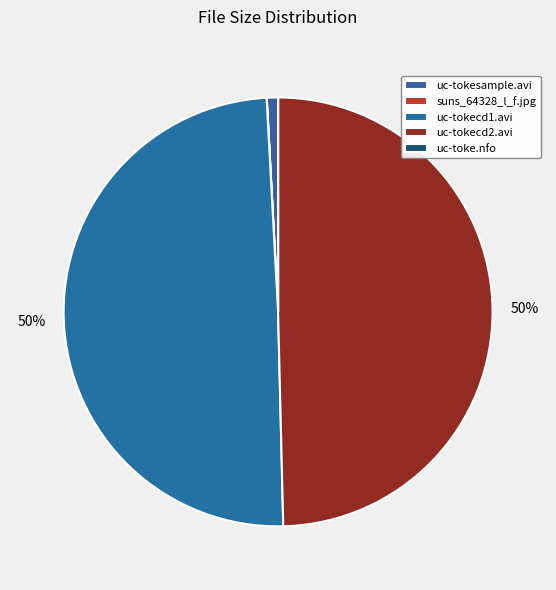

What is the largest slice in the pie chart?

uc-tokecd2.avi